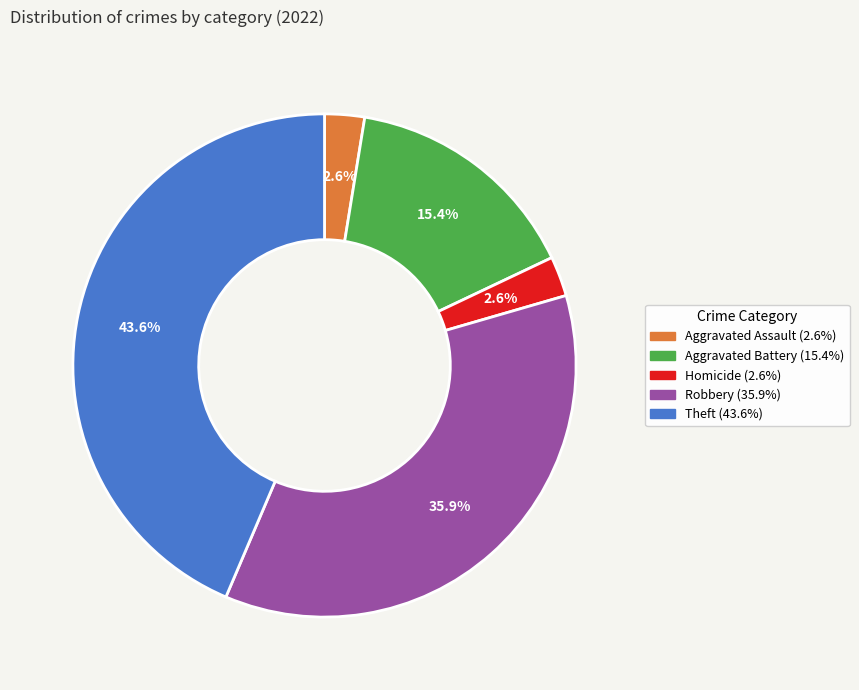

What portion of the pie excludes Robbery (35.9%)?

64.1%